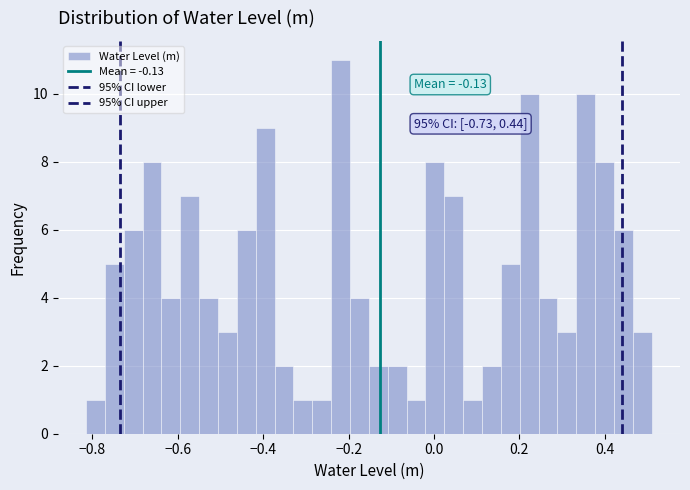

Around what value on the x-axis is the tallest bar? Give the approximate position of its centre, as read against the axis.

-0.22